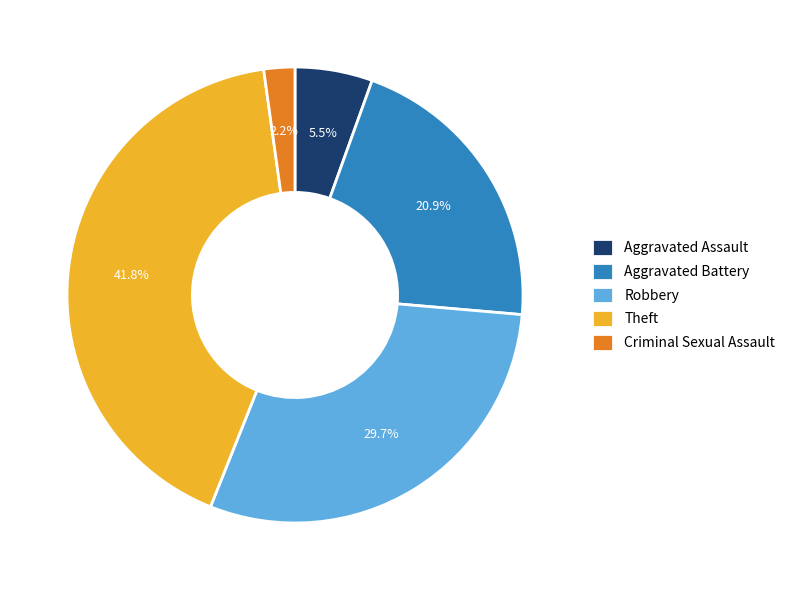

What percentage is the Robbery slice, to the nearest percent?

30%